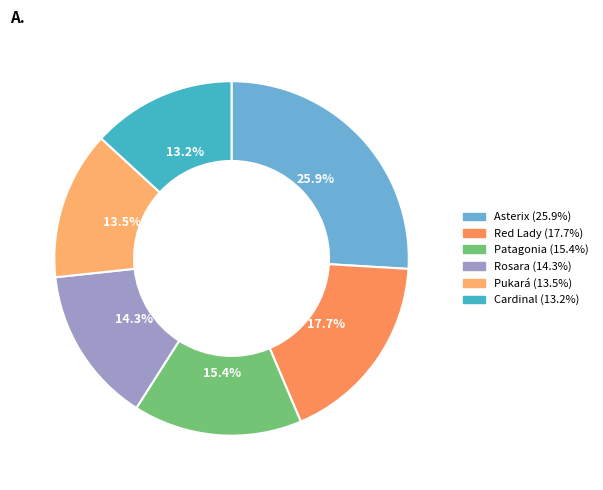

To the nearest percent, what is the combined percentage of Red Lady and Pukará?

31%